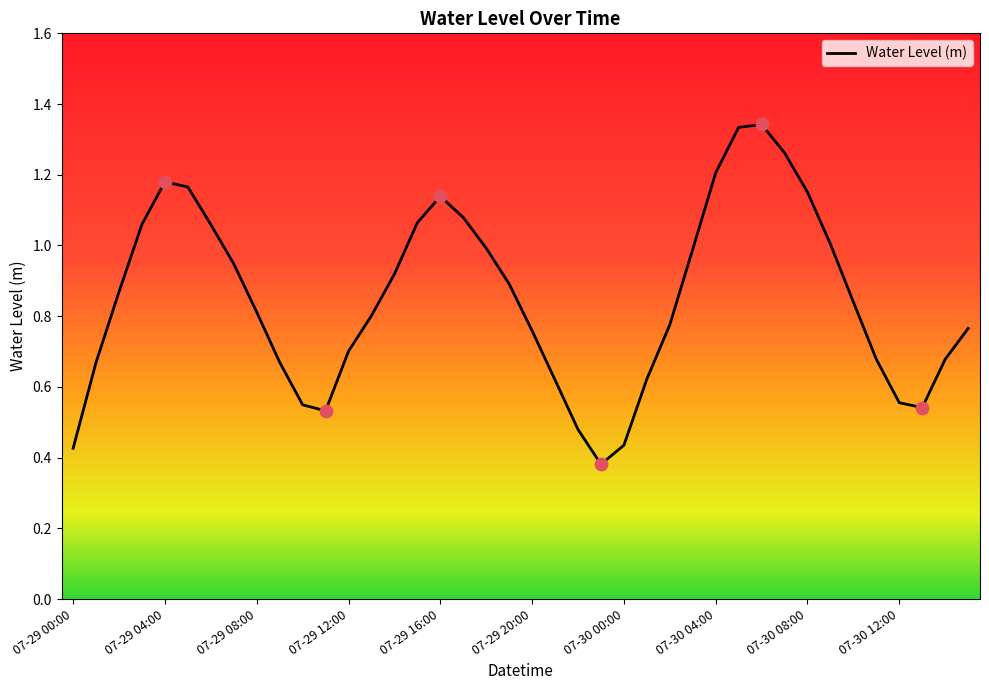

What is the difference between the maximum and minimum values?

1.0